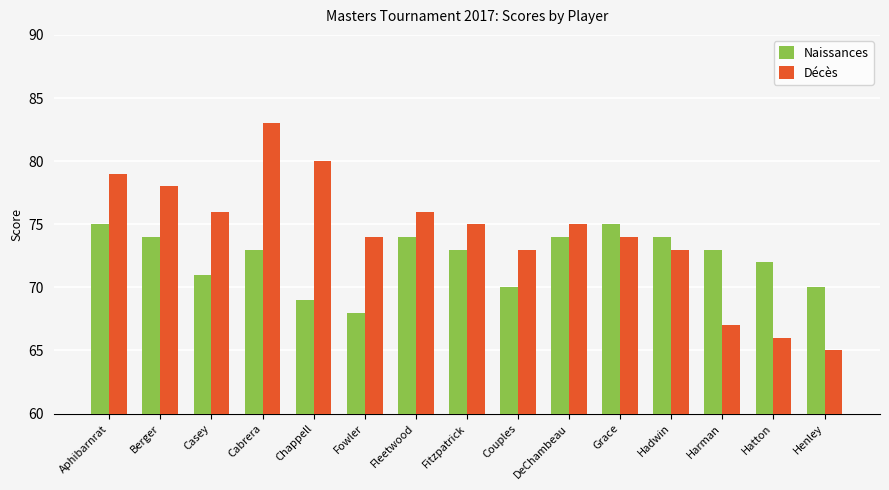

What is the sum of the Décès values at Cabrera and Chappell?

163